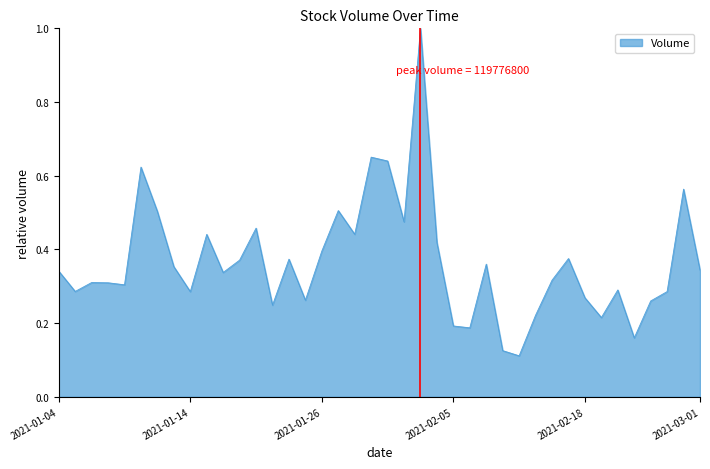

What is the difference between the maximum and minimum values?

0.9